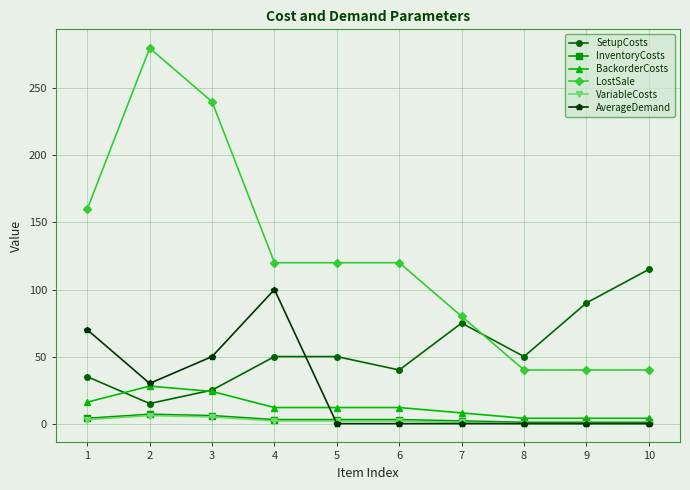

What is the sum of all VariableCosts values?

21